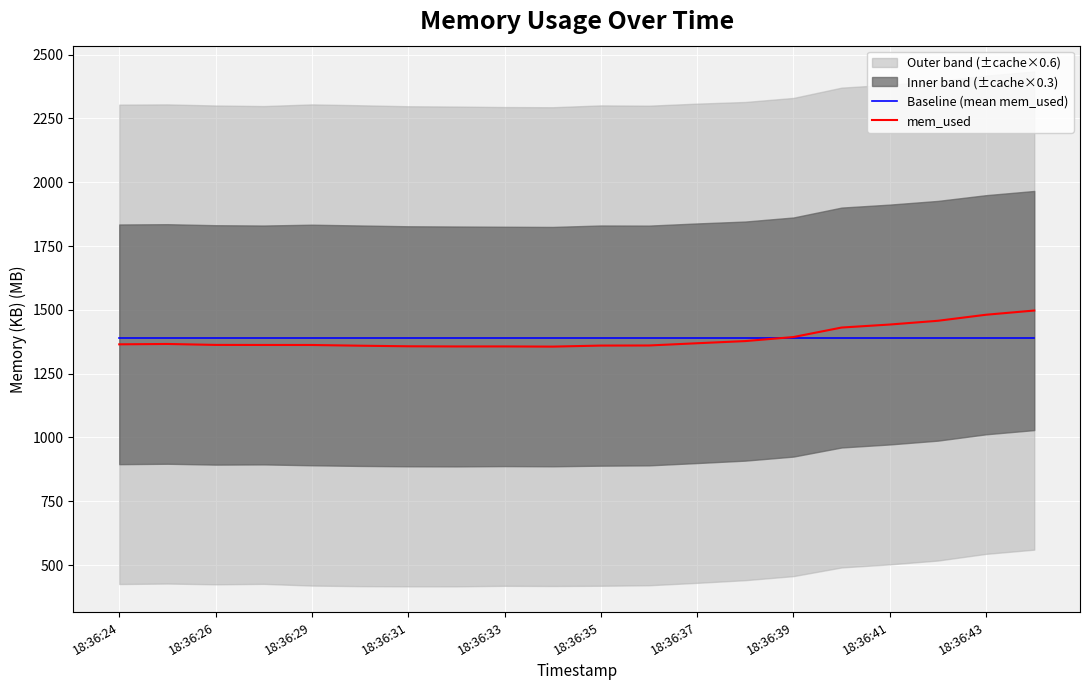

The value of Baseline (mean mem_used) at 18:36:31 is 829.9. True or false?

False